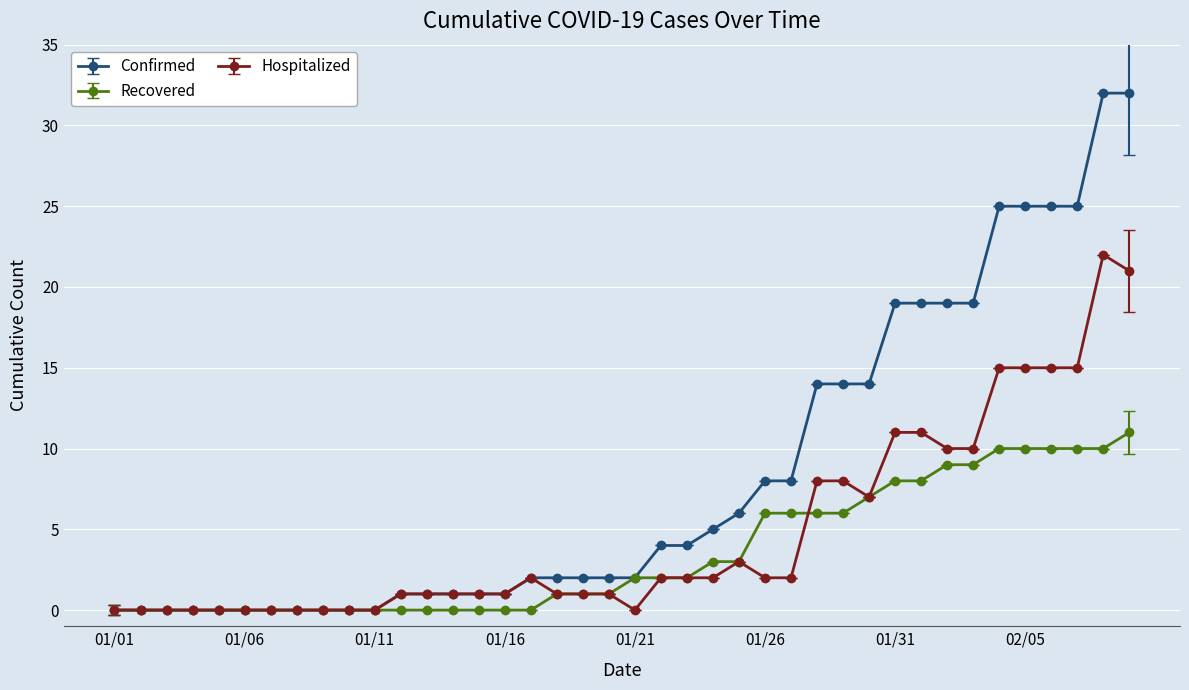

Which series has the largest total across all categories?

Confirmed